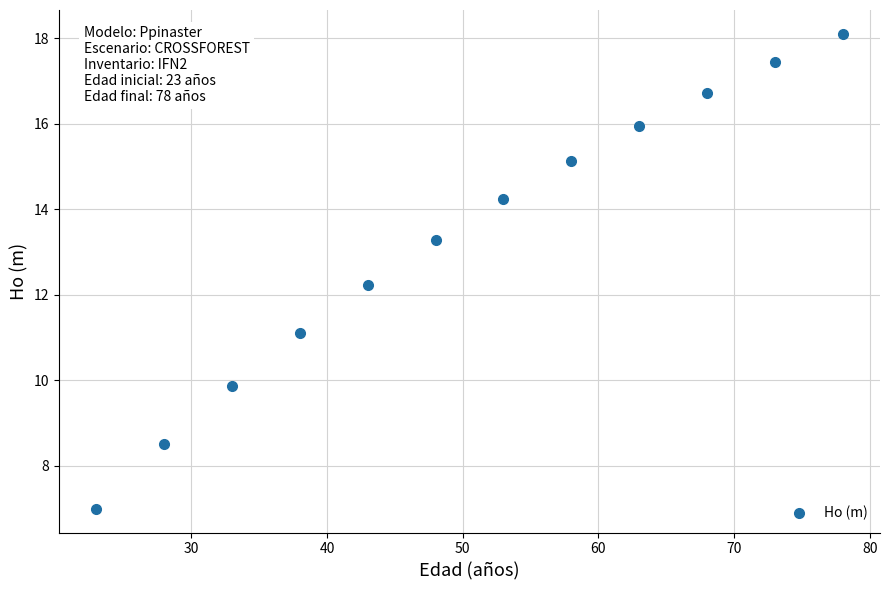

What Y value in the scatter plot is closest to 12?

12.2